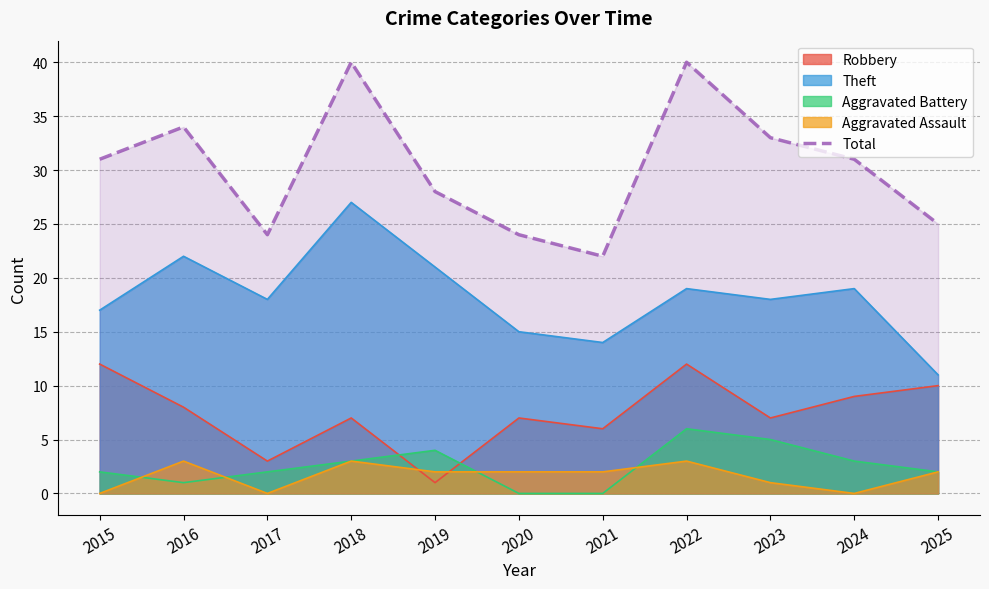

Does the chart have visible grid lines?

Yes